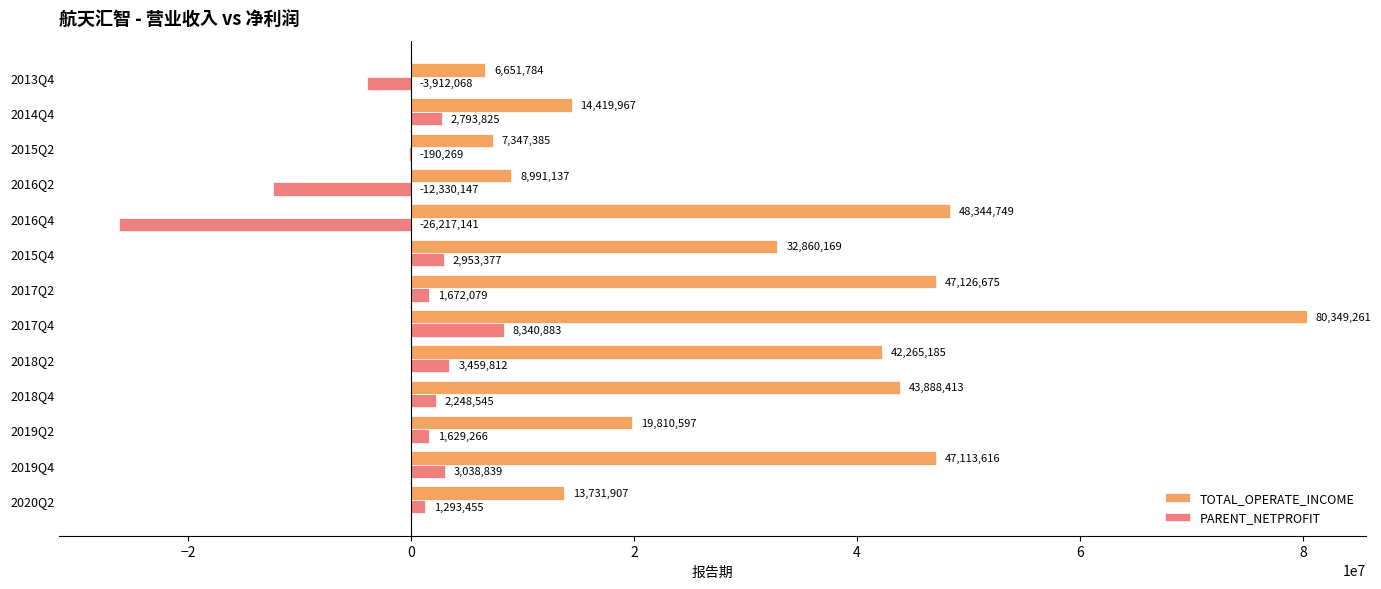

Which series has the largest total across all categories?

TOTAL_OPERATE_INCOME